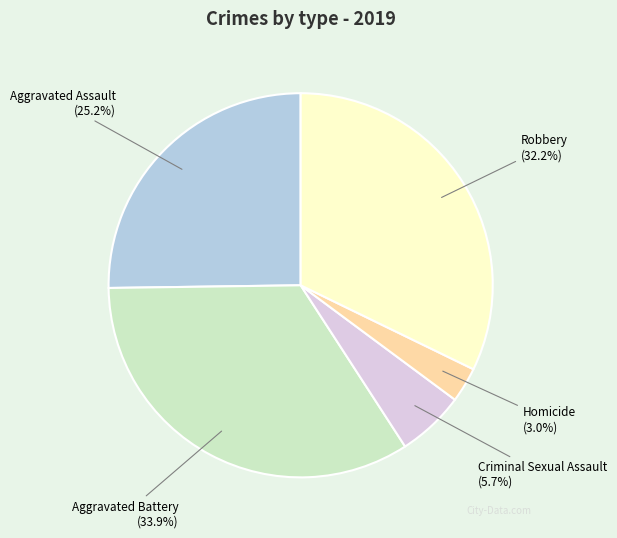

Is it true that Aggravated Battery is 43% of the pie?

False